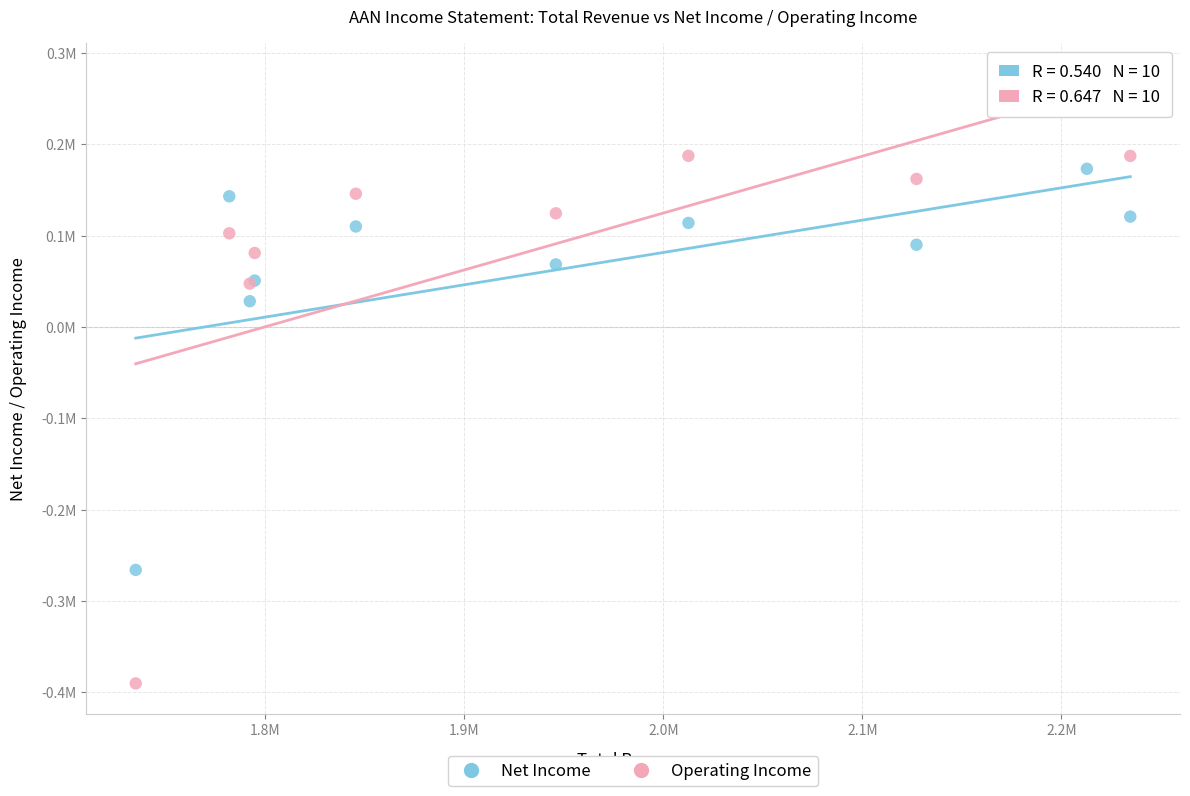

Which series contains the lowest Y value?

Operating Income